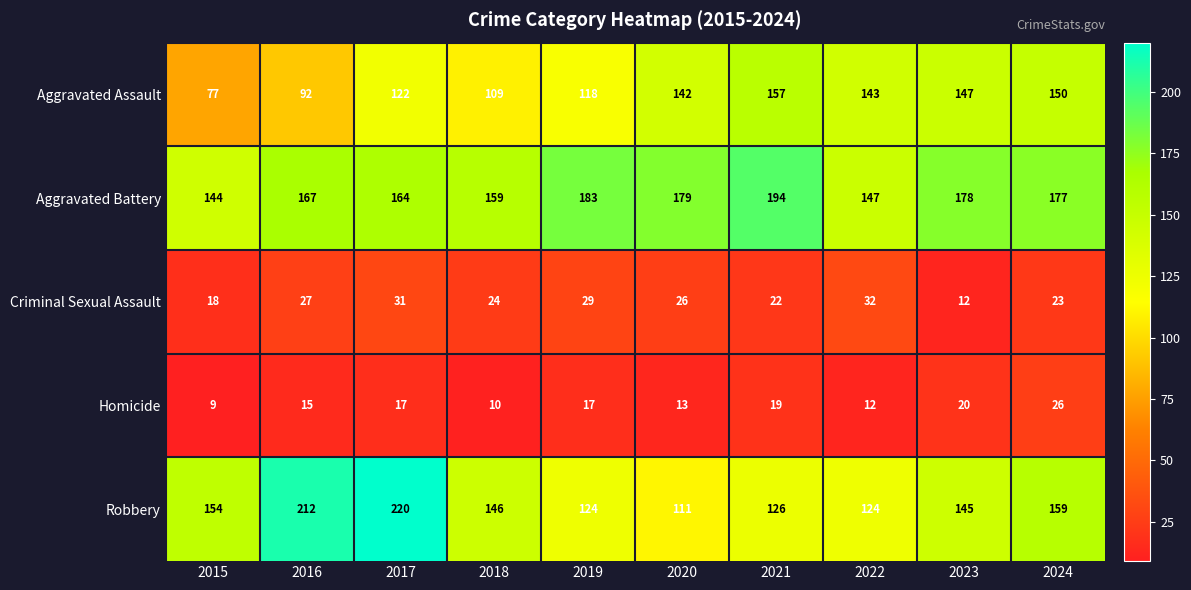

What is the sum of the Aggravated Assault values at 2021 and 2017?

279